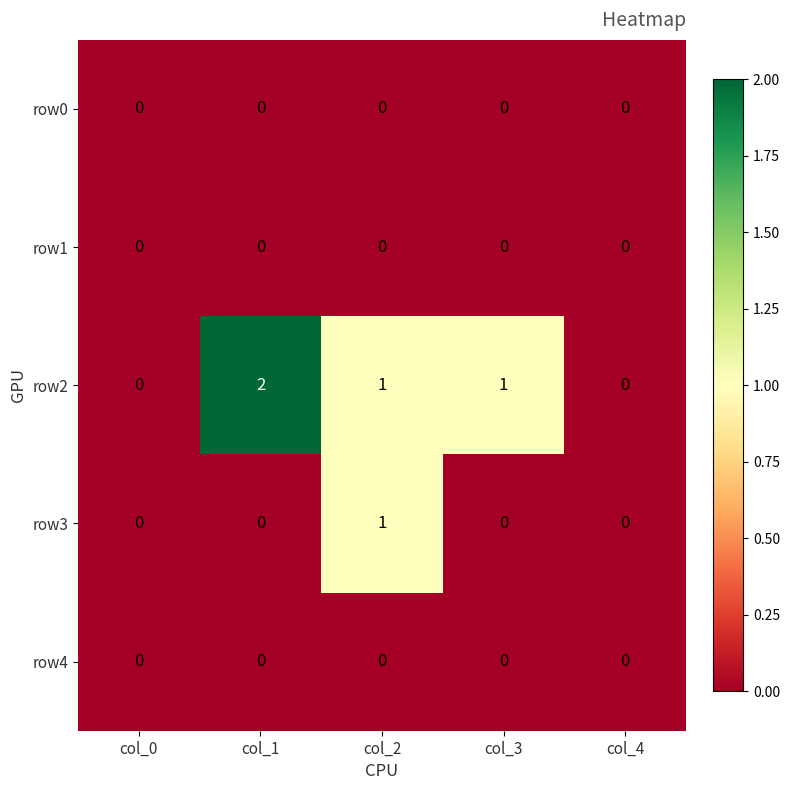

Which series has the largest total across all categories?

row2